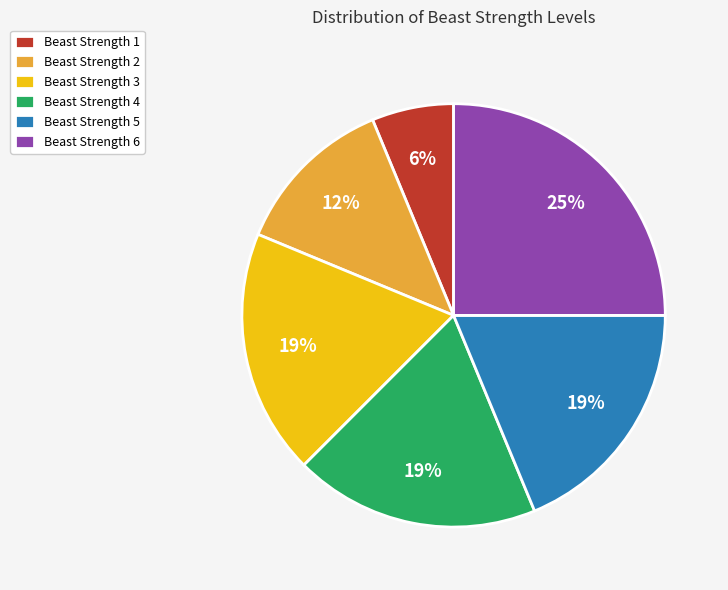

To the nearest percent, what is the combined percentage of Beast Strength 2 and Beast Strength 3?

31%